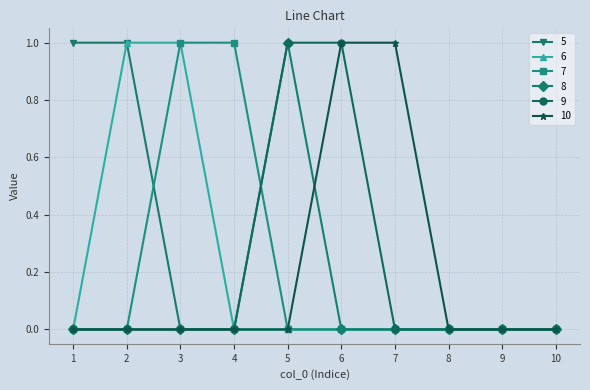

How many 7 values are between 0 and 1?

10